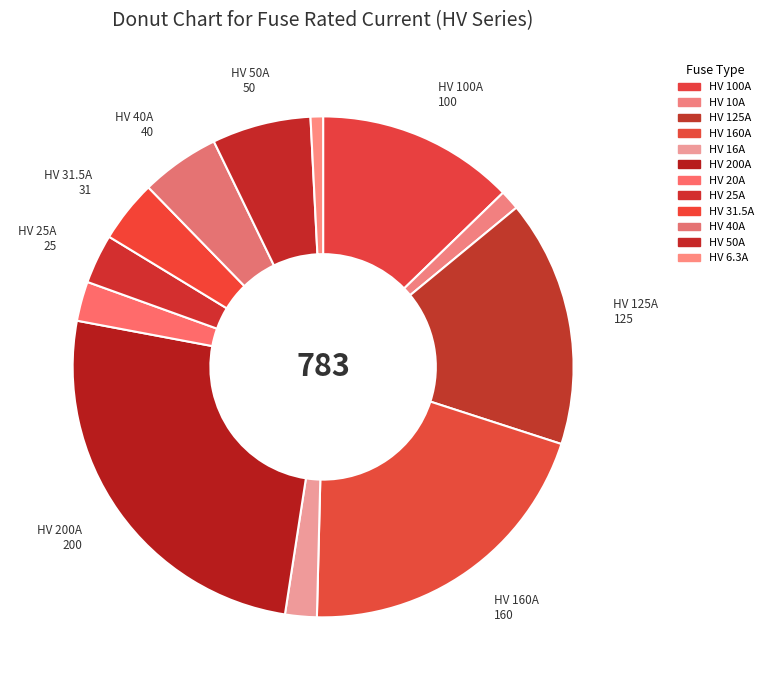

To the nearest percent, what is the difference between the HV 25A and HV 125A slice percentages?

13%